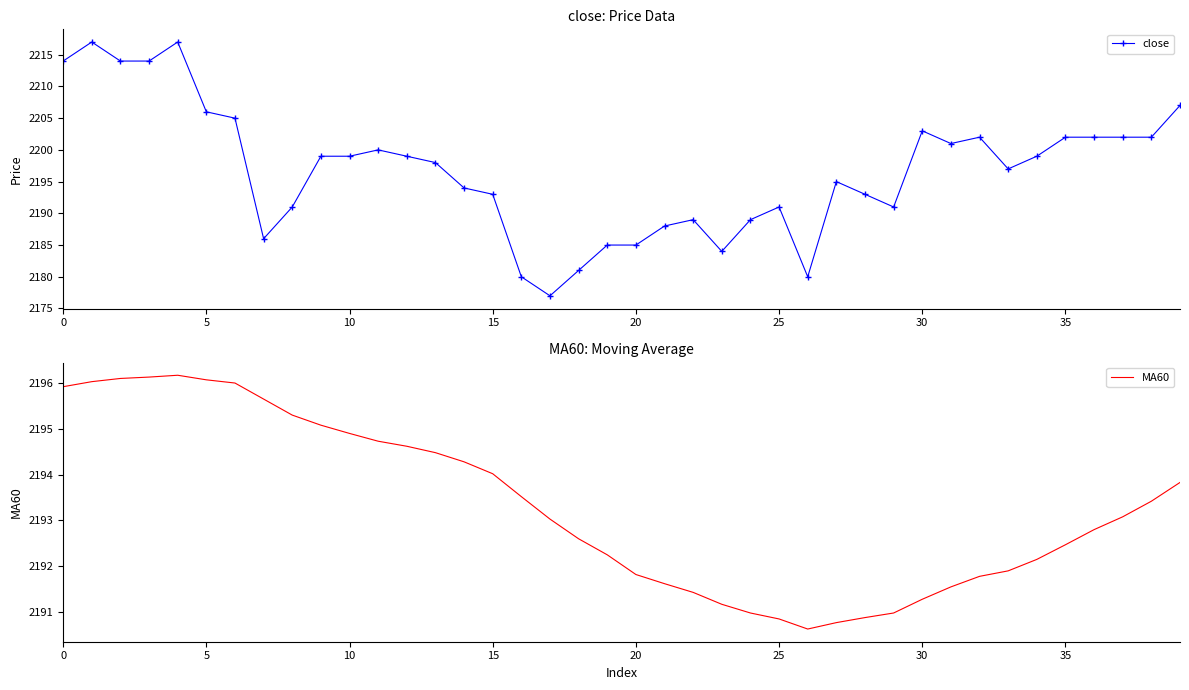

Count the number of data series in this chart.

2